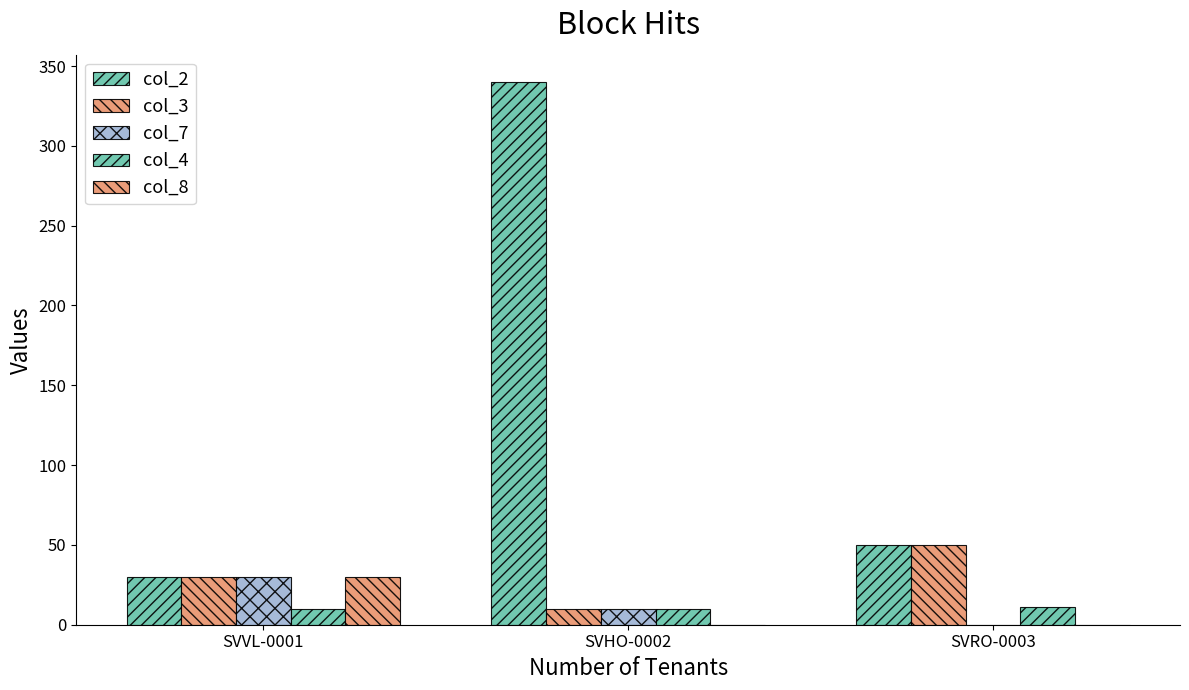

How many values in the col_8 series exceed 0?

1